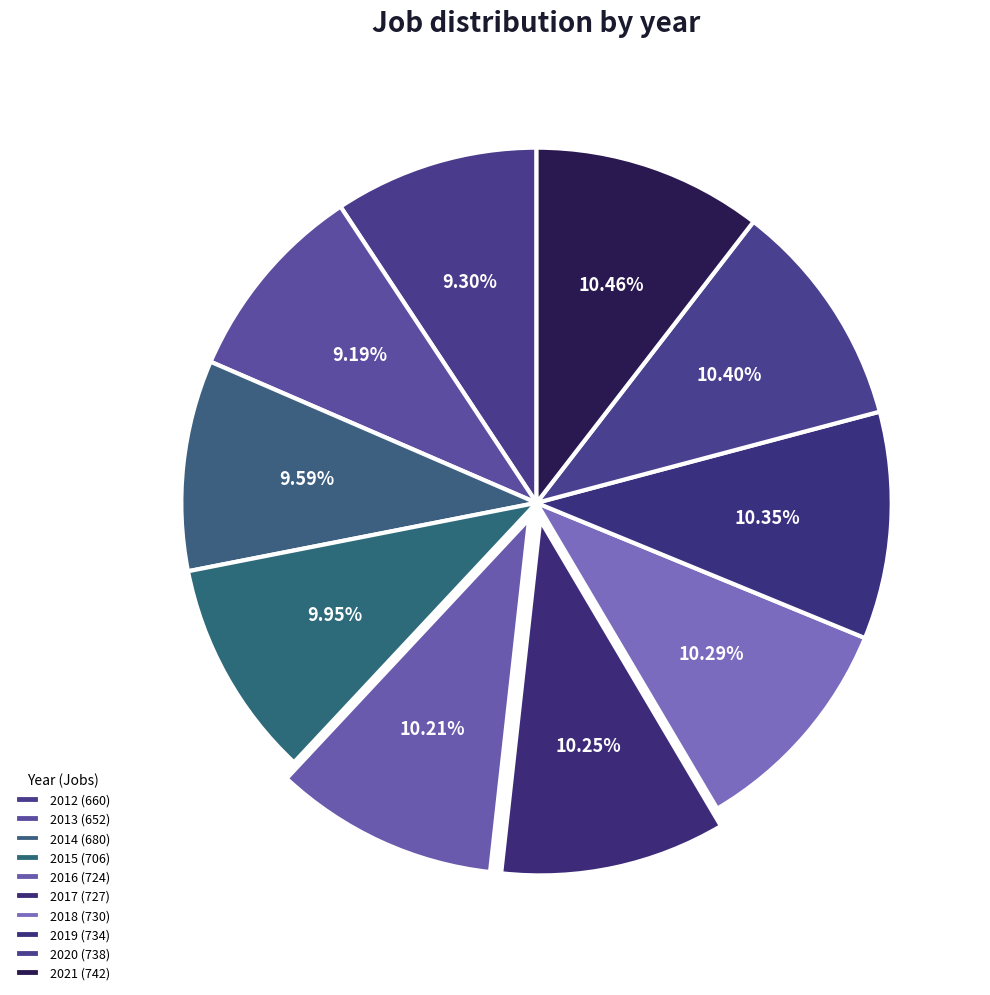

Count the number of slices in the pie.

10